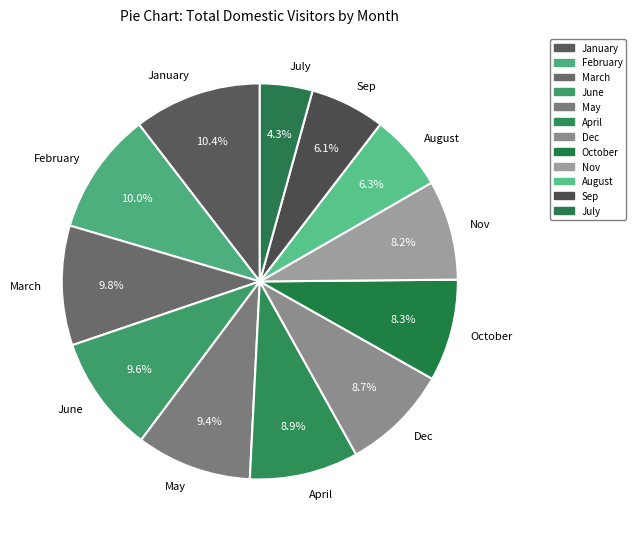

Is January the majority of the pie?

No